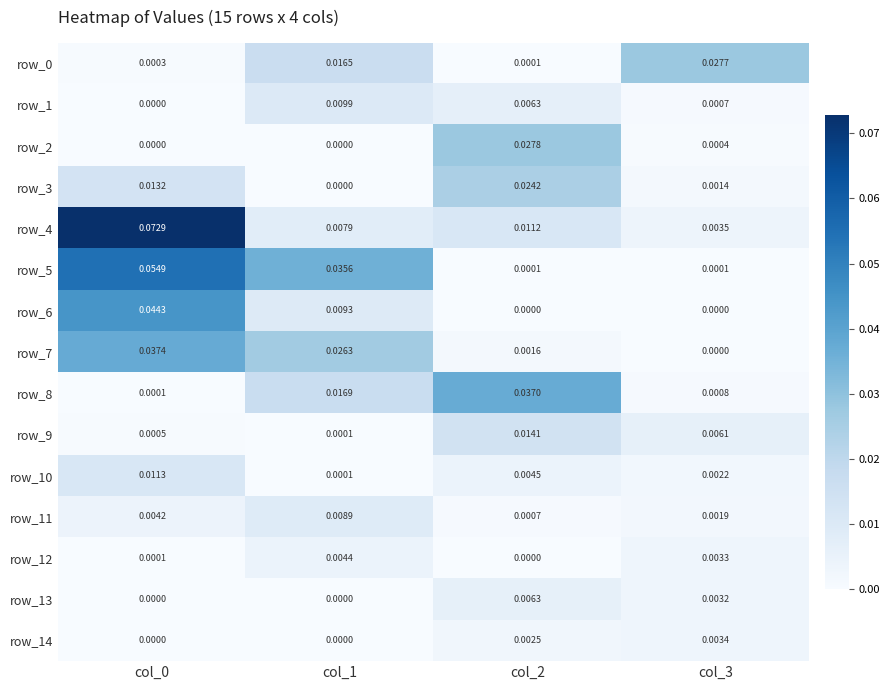

Is the value of row_7 at col_0 greater than the value of row_11 at col_1?

Yes